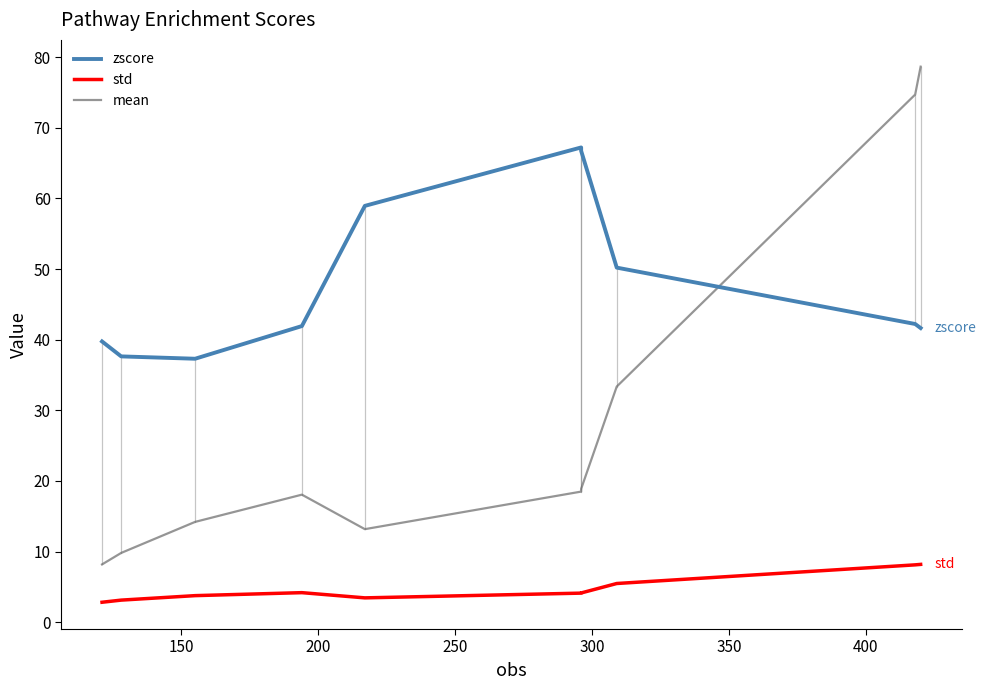

Does the chart have visible grid lines?

No